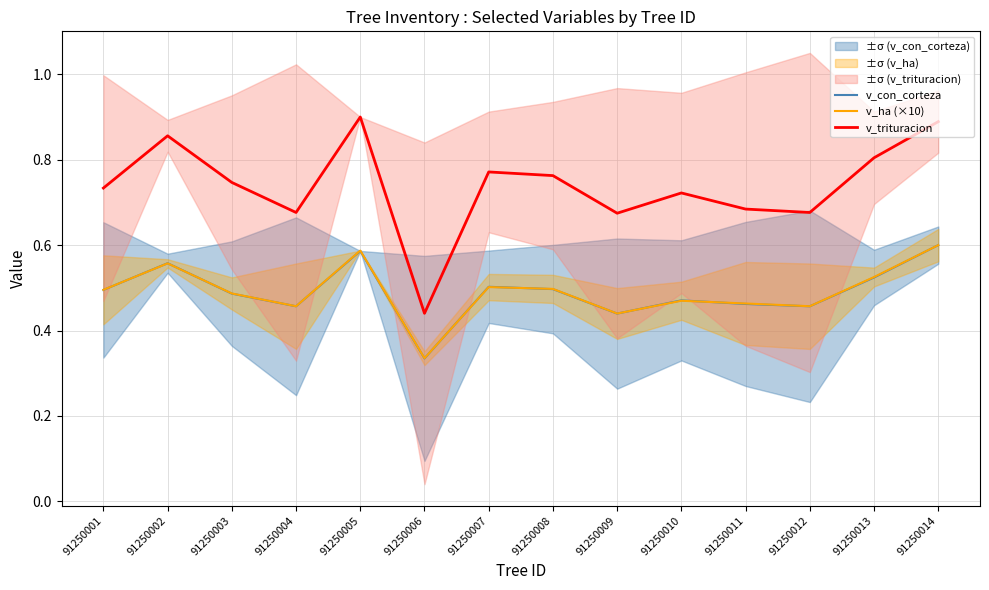

The value of v_con_corteza at 91250001 is 0.1. True or false?

False